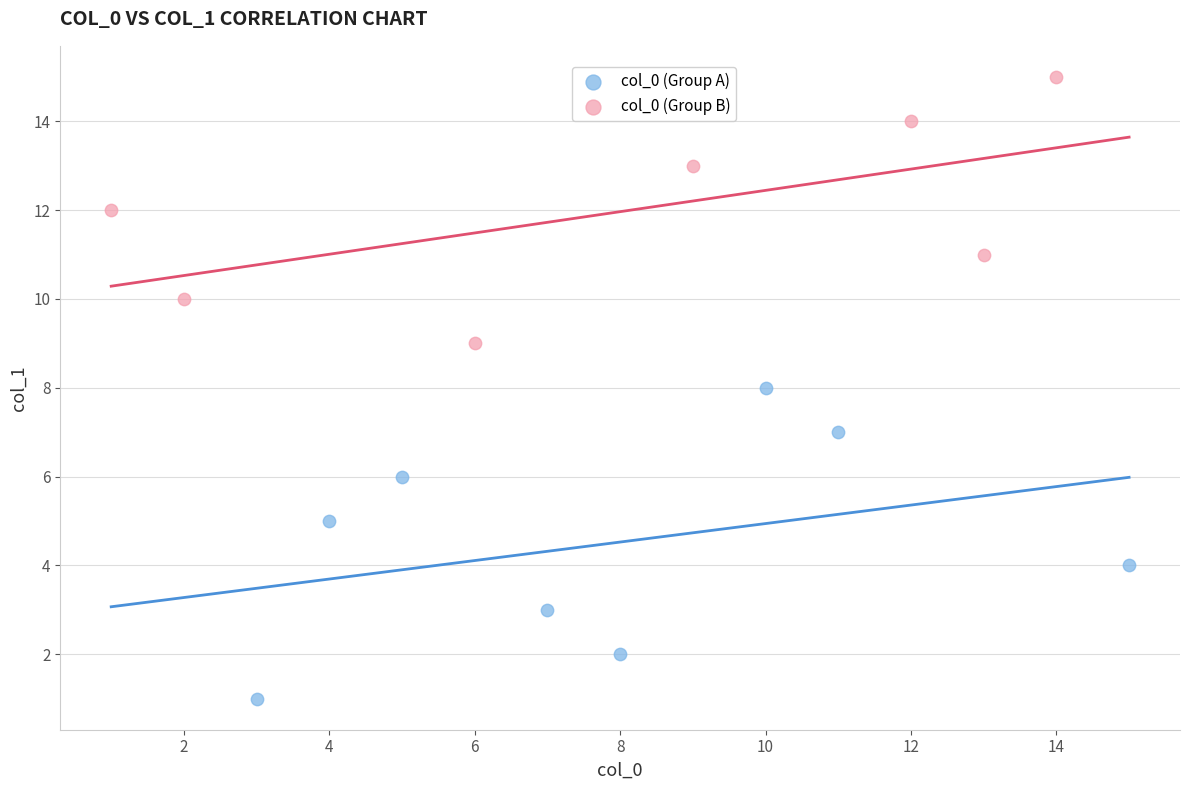

Which series has the largest Y range (max minus min)?

col_0 (Group A)